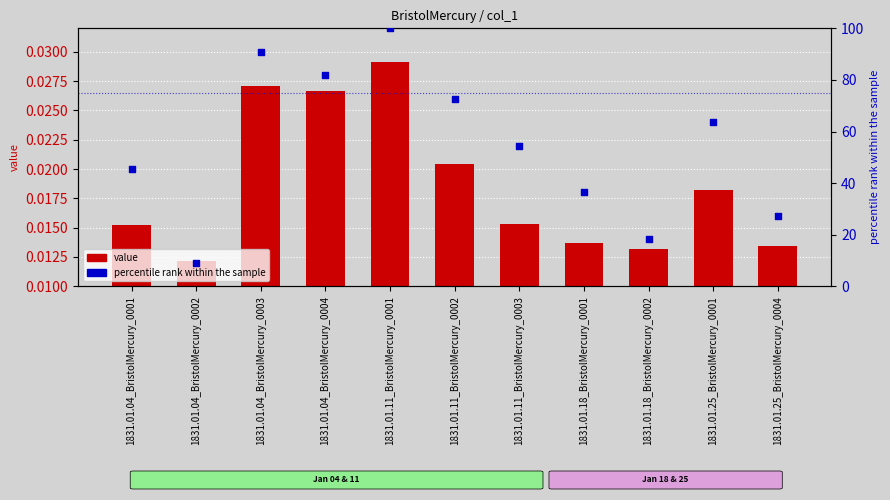

At which category is the sum across all series the highest?

1831.01.11_BristolMercury_0001